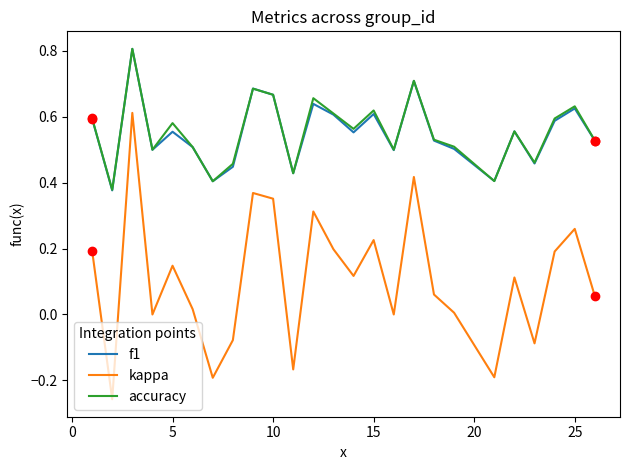

Which series has the widest spread of values?

kappa